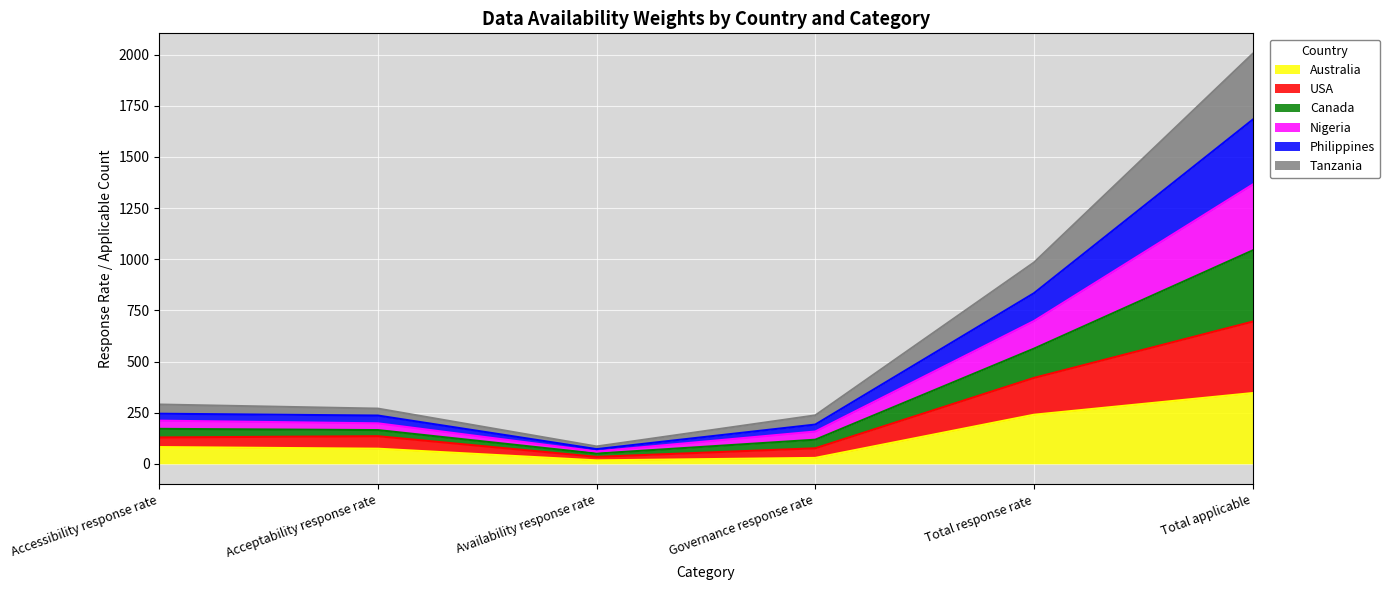

How many data points does each series have?

6